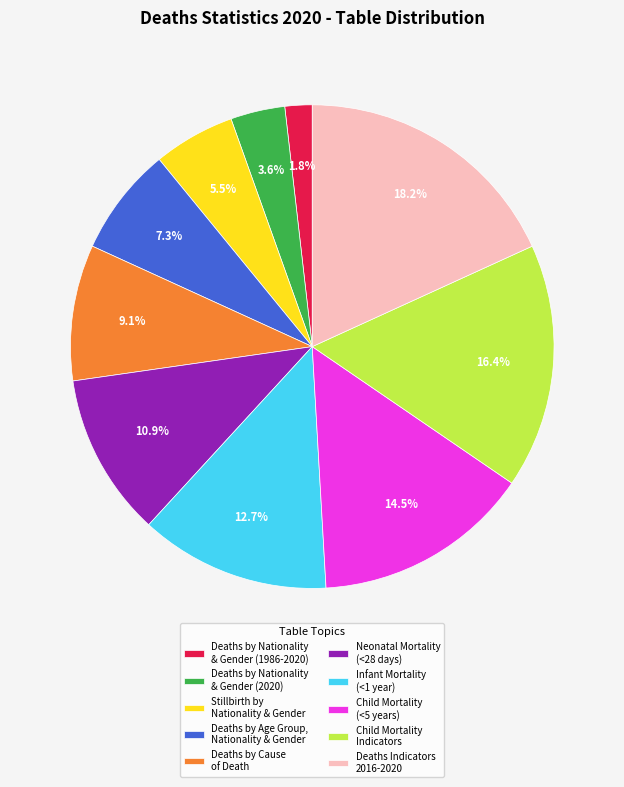

Rank the categories by value from lowest to highest.

Deaths by Nationality & Gender (1986-2020), Deaths by Nationality & Gender (2020), Stillbirth by Nationality & Gender, Deaths by Age Group, Nationality & Gender, Deaths by Cause of Death, Neonatal Mortality (<28 days), Infant Mortality (<1 year), Child Mortality (<5 years), Child Mortality Indicators, Deaths Indicators 2016-2020